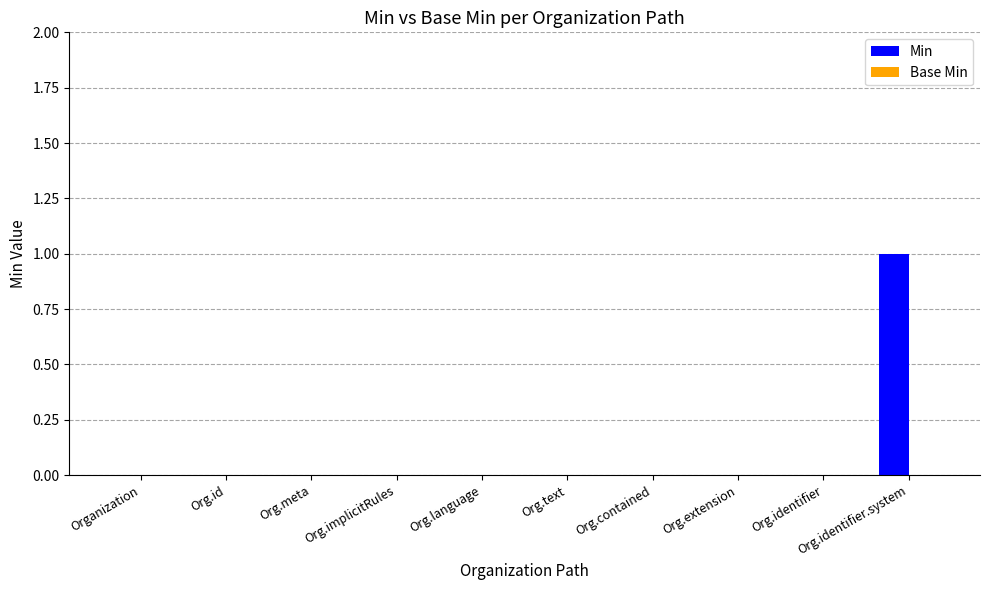

The chart shows a value of 0 at Organization. True or false?

True